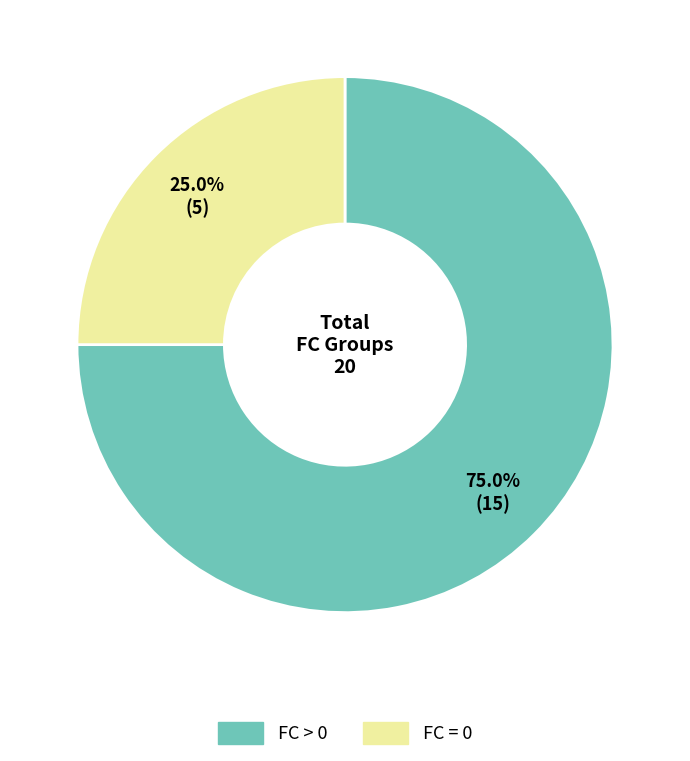

Is there a majority slice in this chart?

Yes